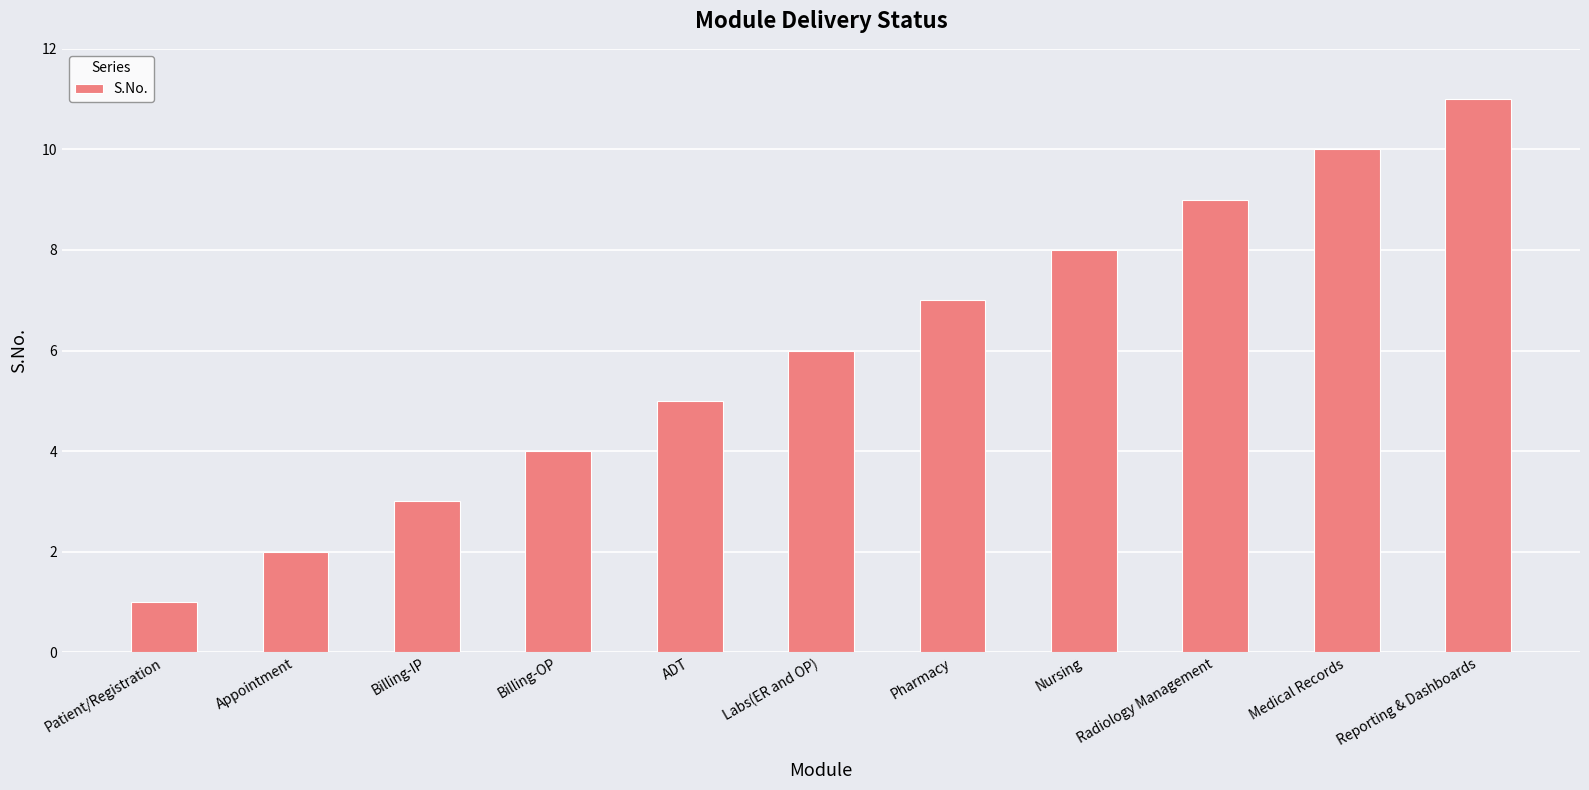

Count the values in the range 3 to 9.

7